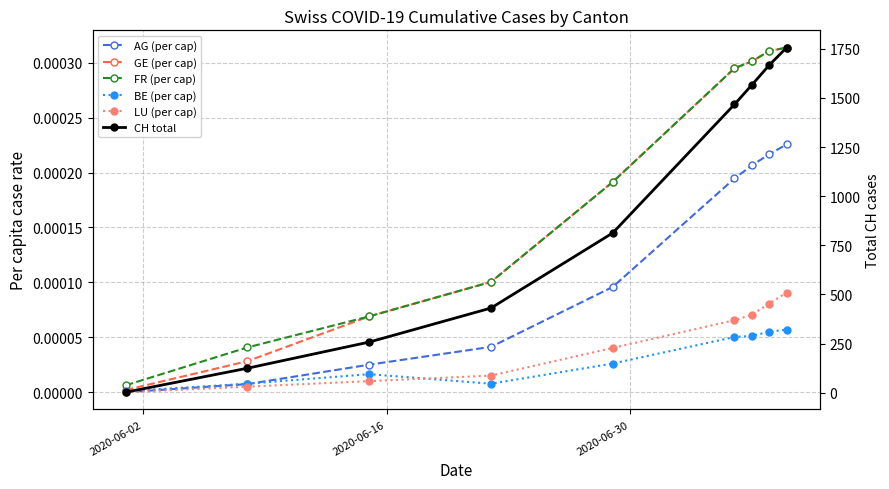

True or false: FR (per cap) and GE (per cap) cross at least once.

False